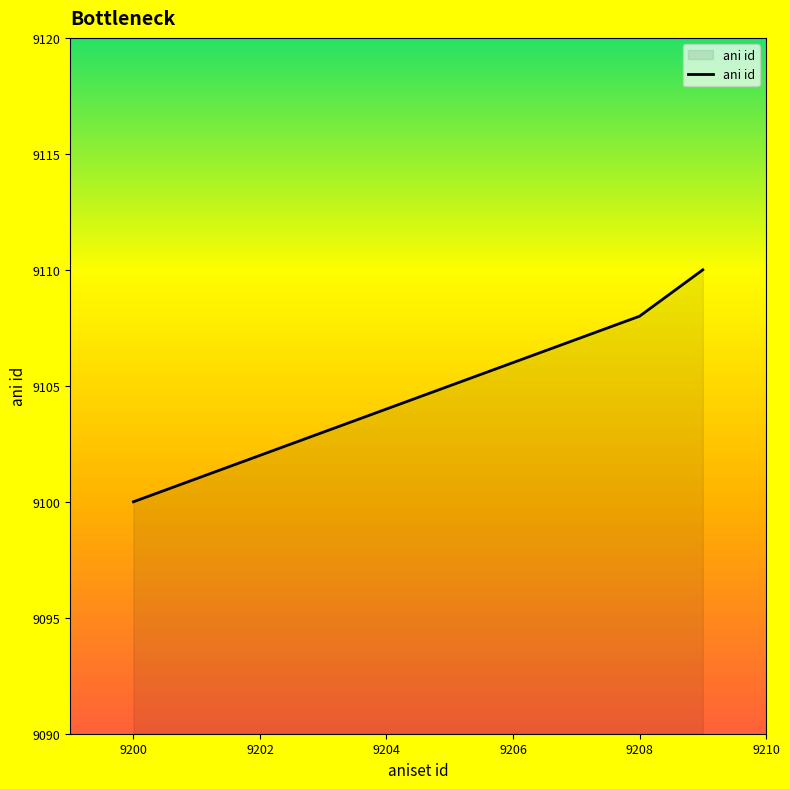

What is the greatest value displayed?

9110